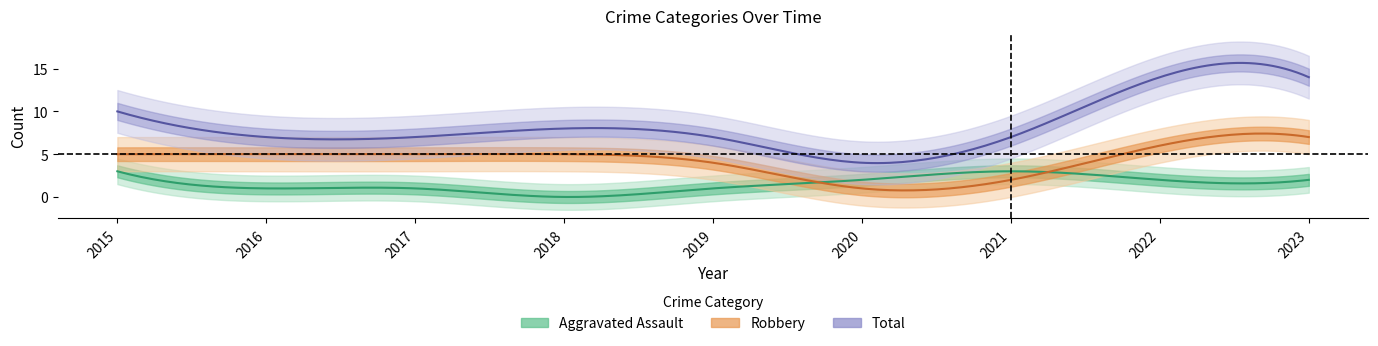

True or false: Total and Robbery cross at least once.

False